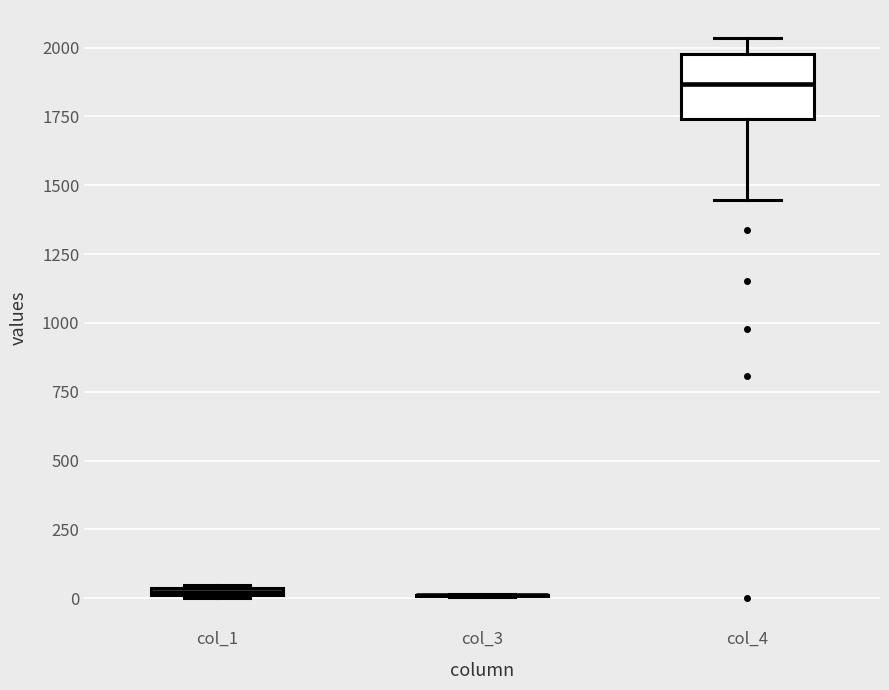

Comparing the boxes themselves (not the whiskers), which one is the tallest?

col_4